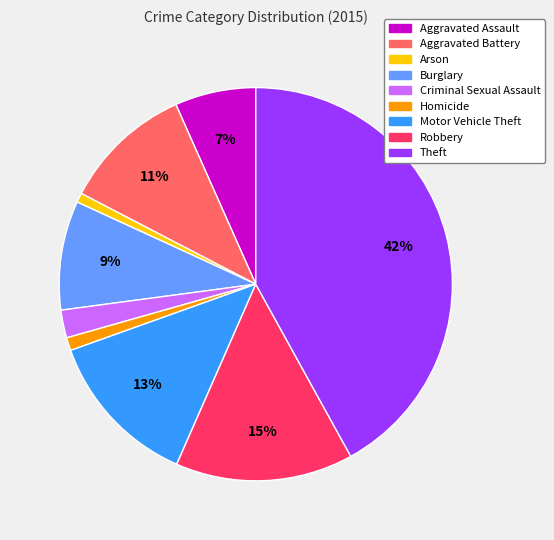

Which has a higher value, Burglary or Homicide?

Burglary